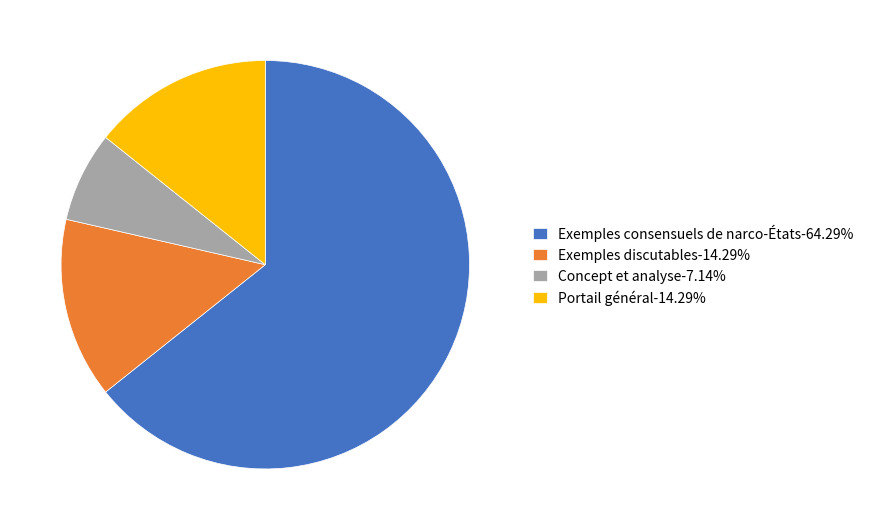

Which slice is the largest?

Exemples consensuels de narco-États